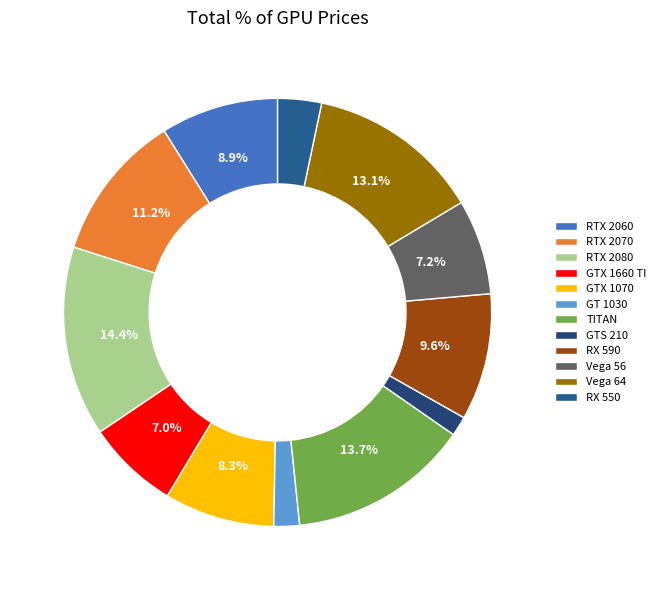

How many slices are in this pie chart?

12